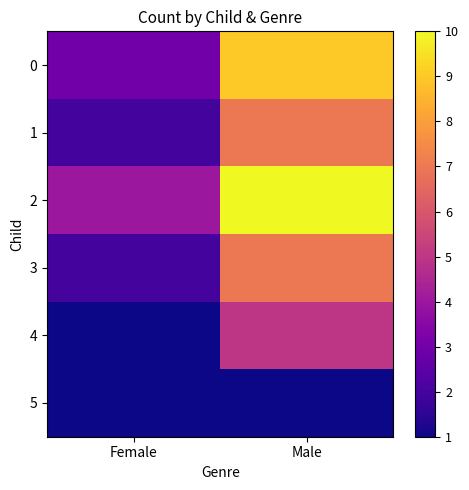

Reading left to right, extract all data points from this chart.

0: Female=3	Male=9
1: Female=2	Male=7
2: Female=4	Male=10
3: Female=2	Male=7
4: Female=1	Male=5
5: Female=1	Male=1